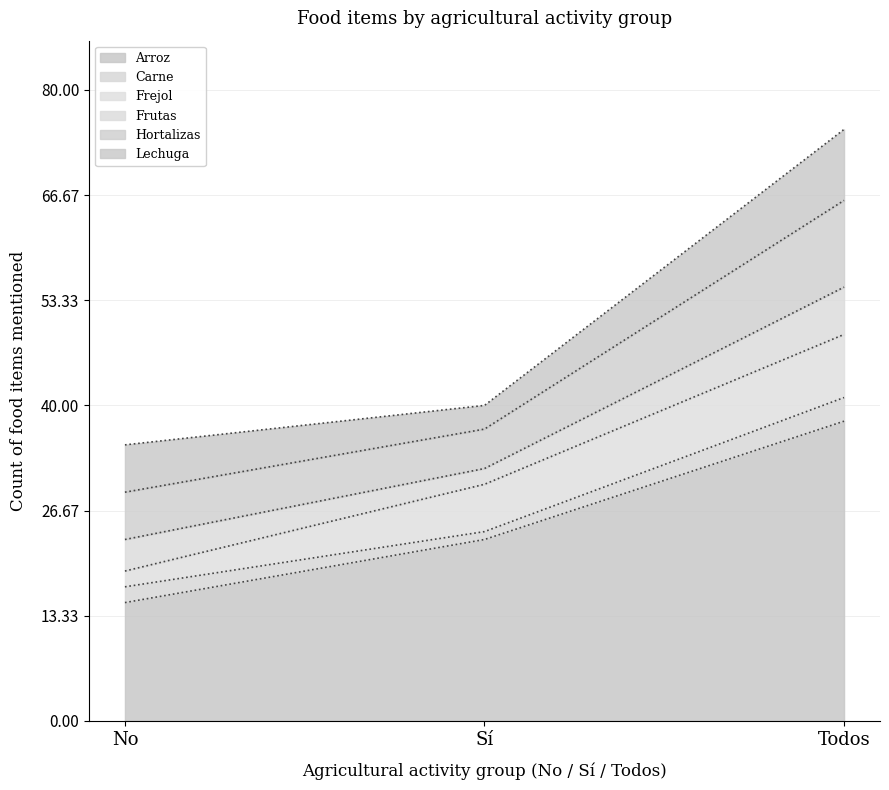

Which category has the lowest value in the Frejol series?

No